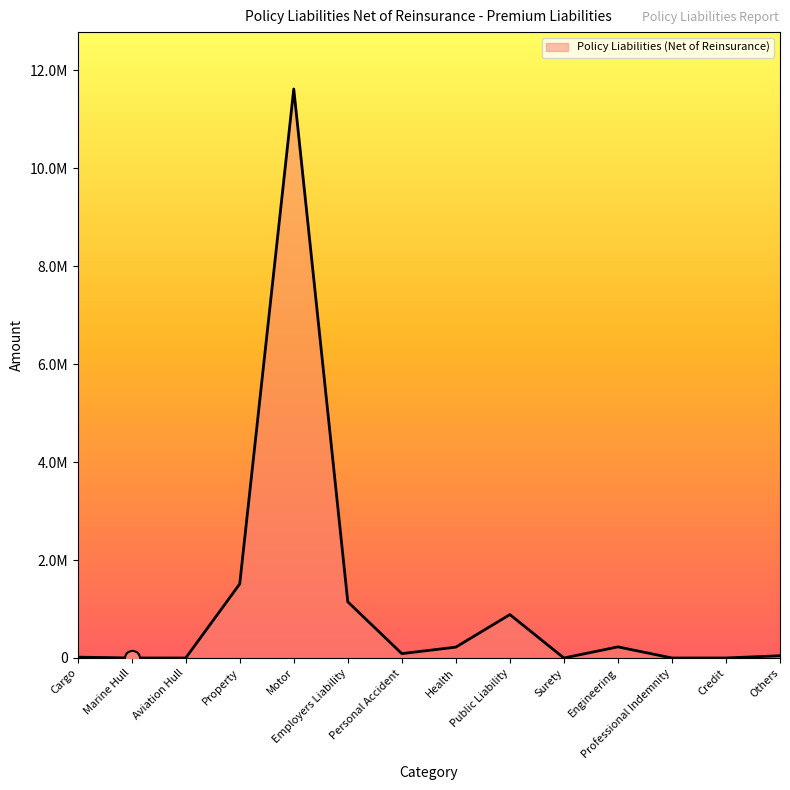

Which has a higher value, Motor or Public Liability?

Motor